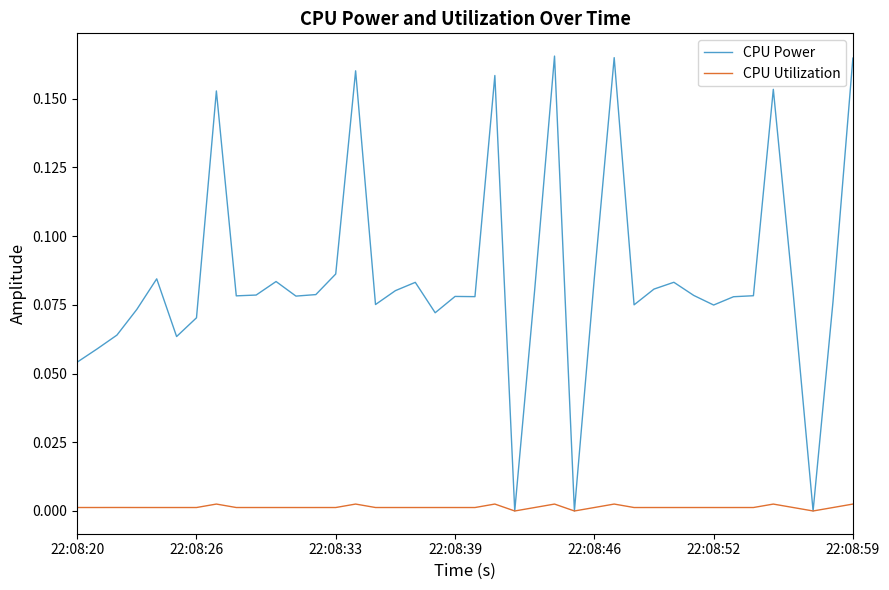

Rank the series by their average value, from lowest to highest.

CPU Utilization, CPU Power